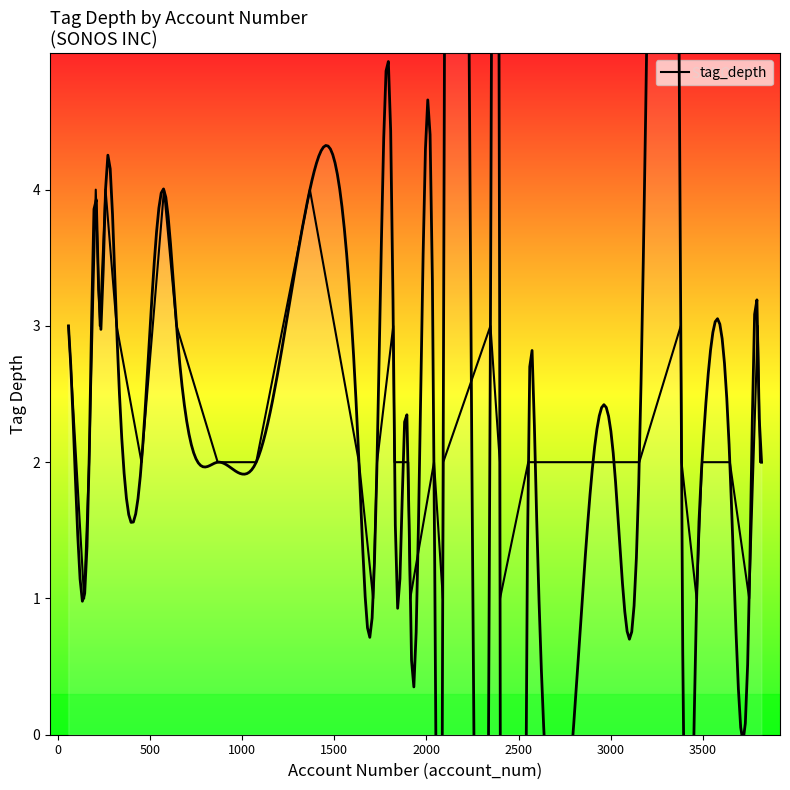

Count the values in the range 2 to 3.

29